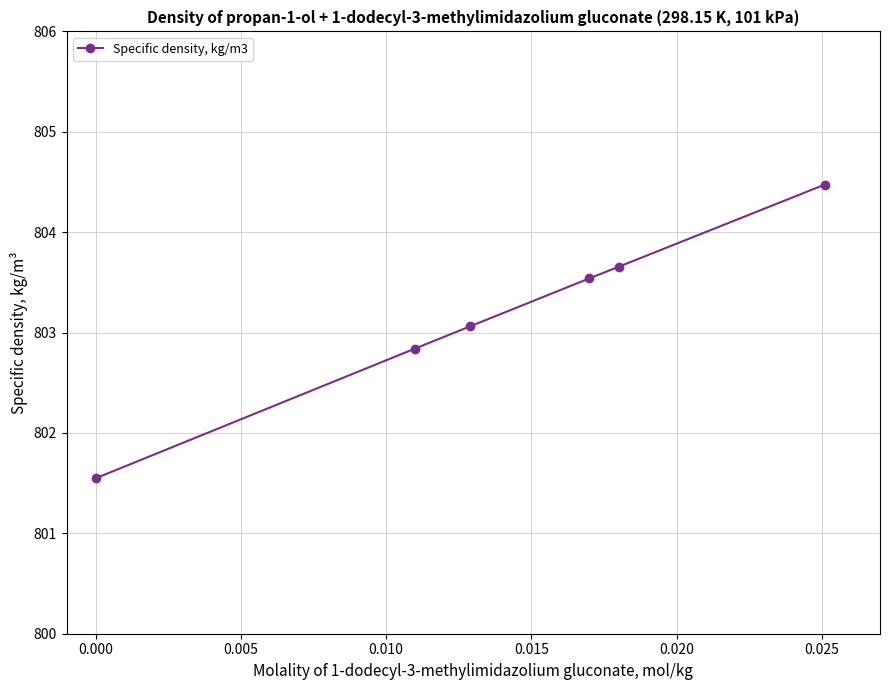

What is the difference between the second highest and minimum values?

2.1